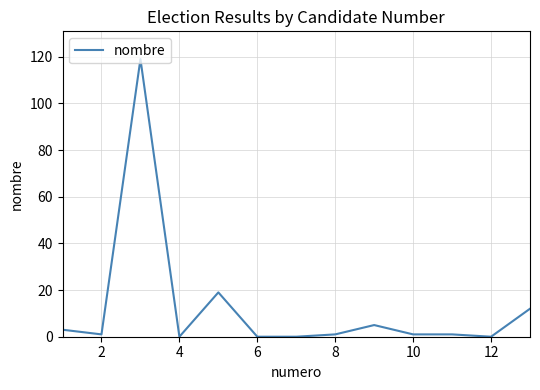

What is the difference between the maximum and minimum values?

119